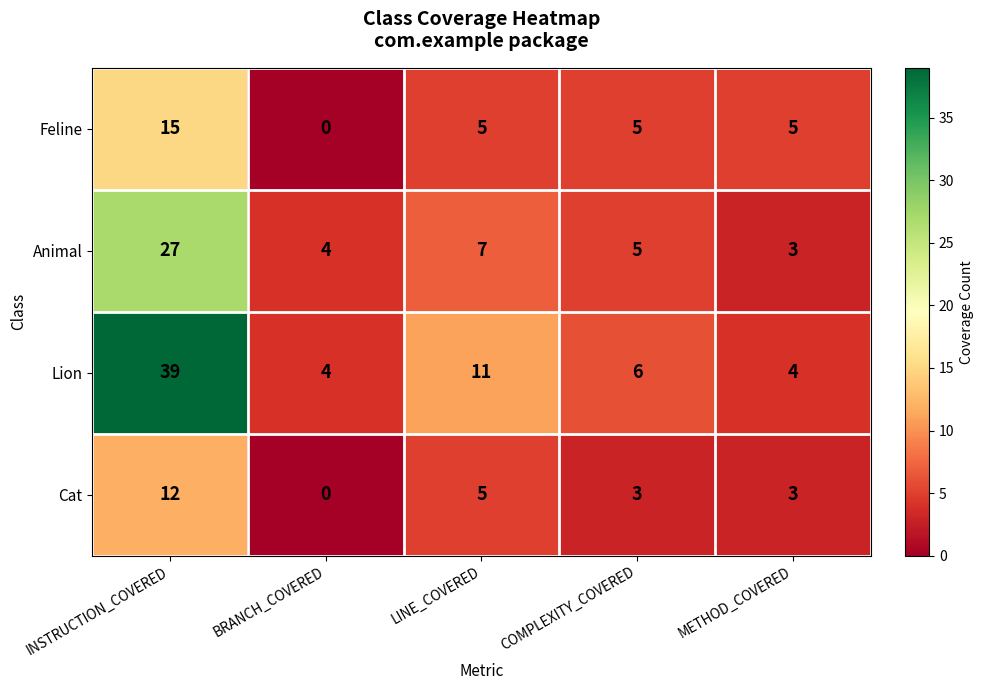

What is the spread (max minus min) of values at INSTRUCTION_COVERED?

27